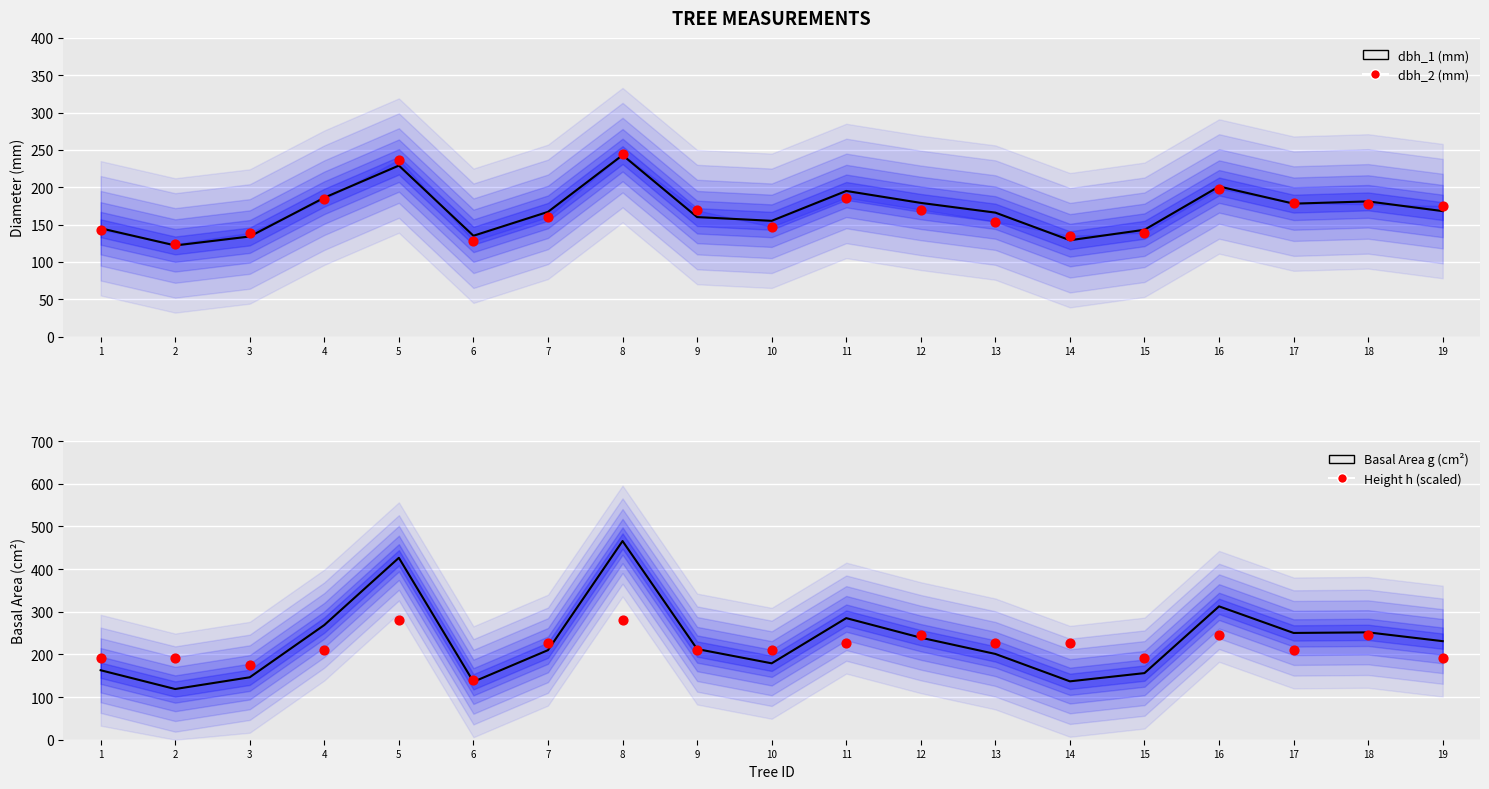

At how many categories does at least one series exceed 249?

7